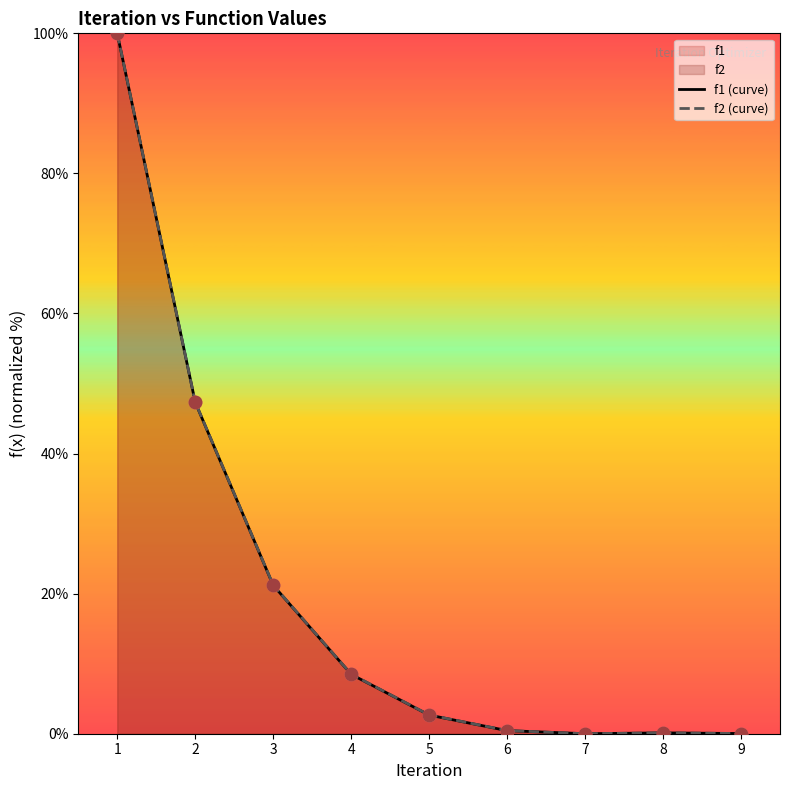

At how many categories does at least one series exceed 76?

1